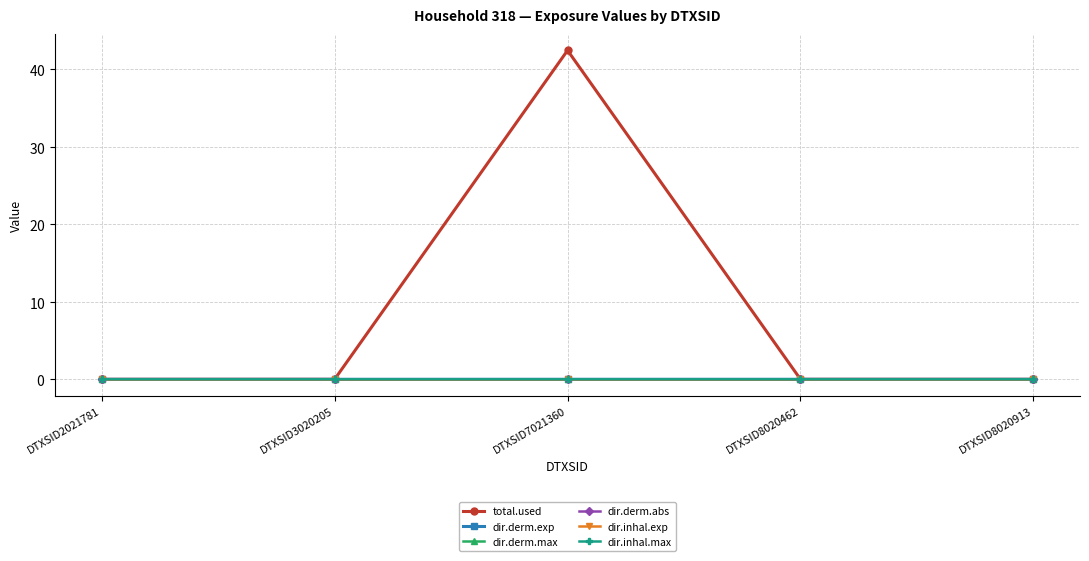

Which series has the widest spread of values?

total.used